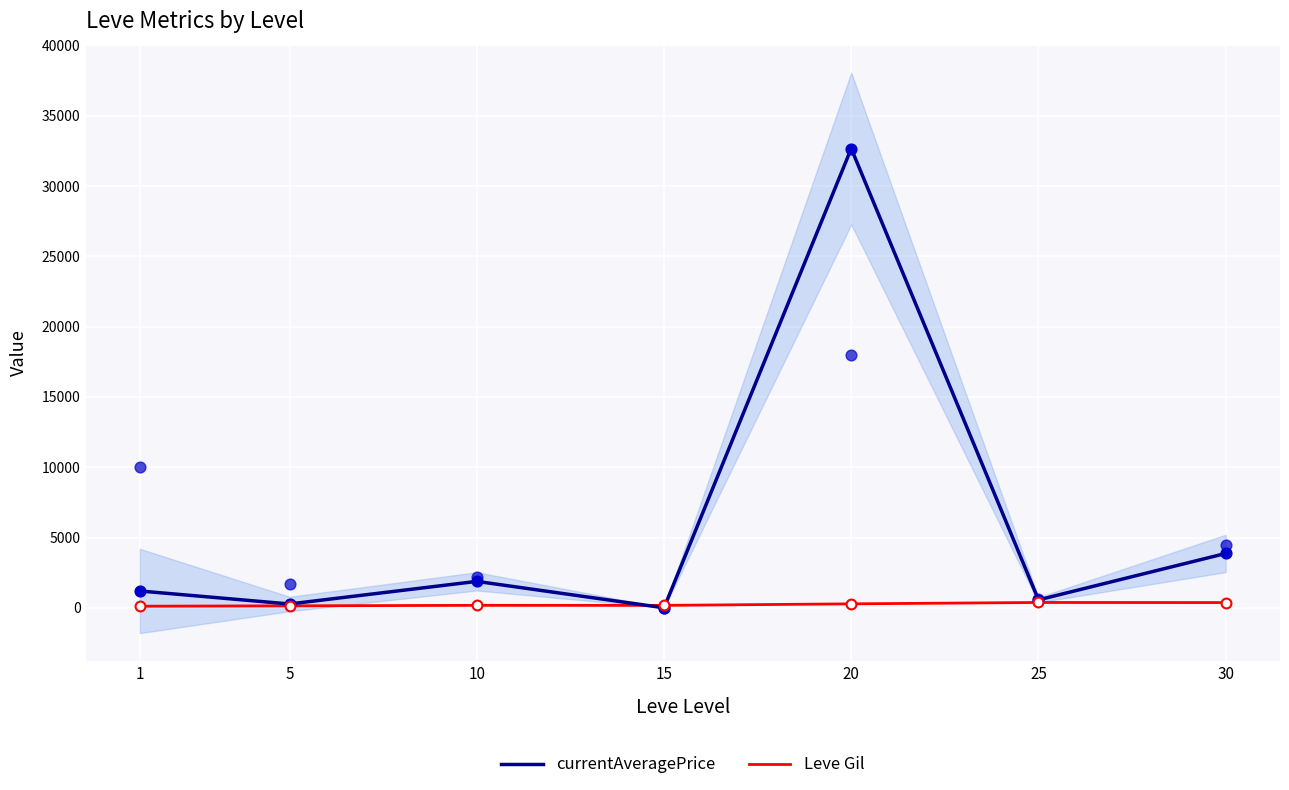

What are all the series names shown in the legend?

currentAveragePrice, Leve Gil